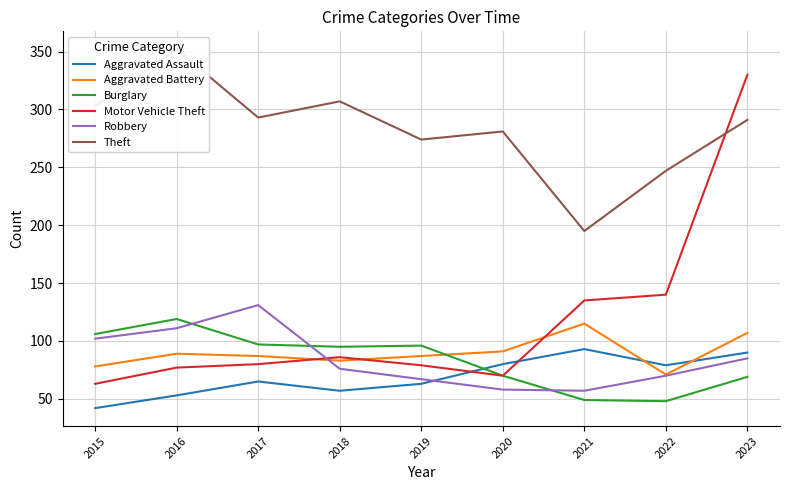

In Burglary, how many points are lower than both neighbors (excluding endpoints)?

2